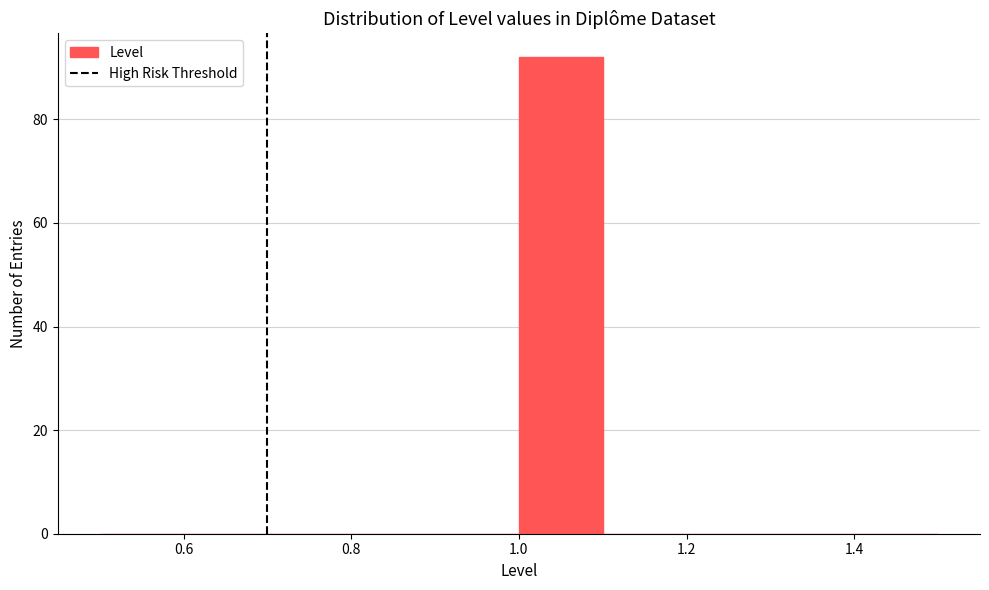

Reading left to right, list every bar in this chart as the range it spans on the x-axis followed by its height. The values are not printed on the chart, so give them approximately, as read against the axis.

0.5 to 0.6: 0
0.6 to 0.7: 0
0.7 to 0.8: 0
0.8 to 0.9: 0
0.9 to 1.0: 0
1.0 to 1.1: 92
1.1 to 1.2: 0
1.2 to 1.3: 0
1.3 to 1.4: 0
1.4 to 1.5: 0